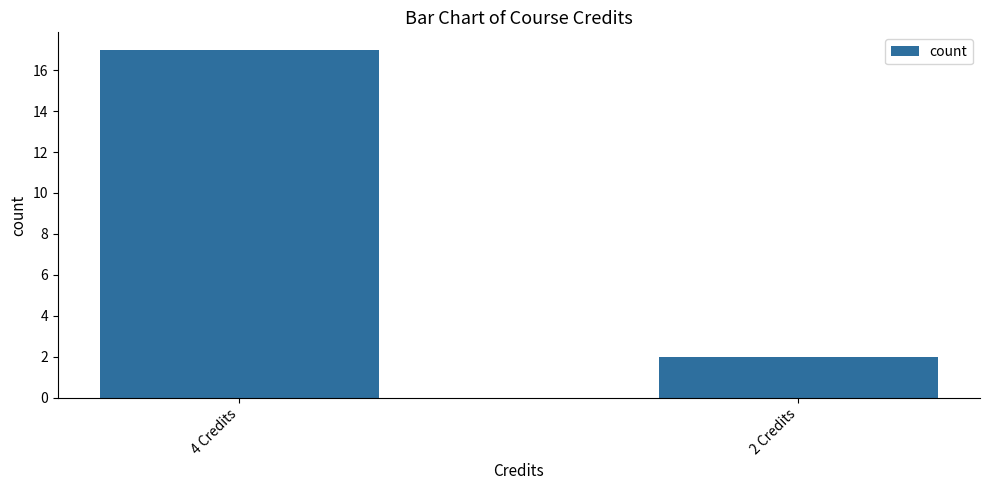

Reading left to right, what are all the values shown in this chart?

17	2